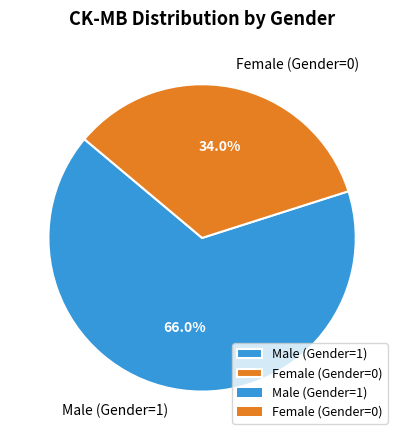

Which category has the smallest portion of the pie?

Female (Gender=0)